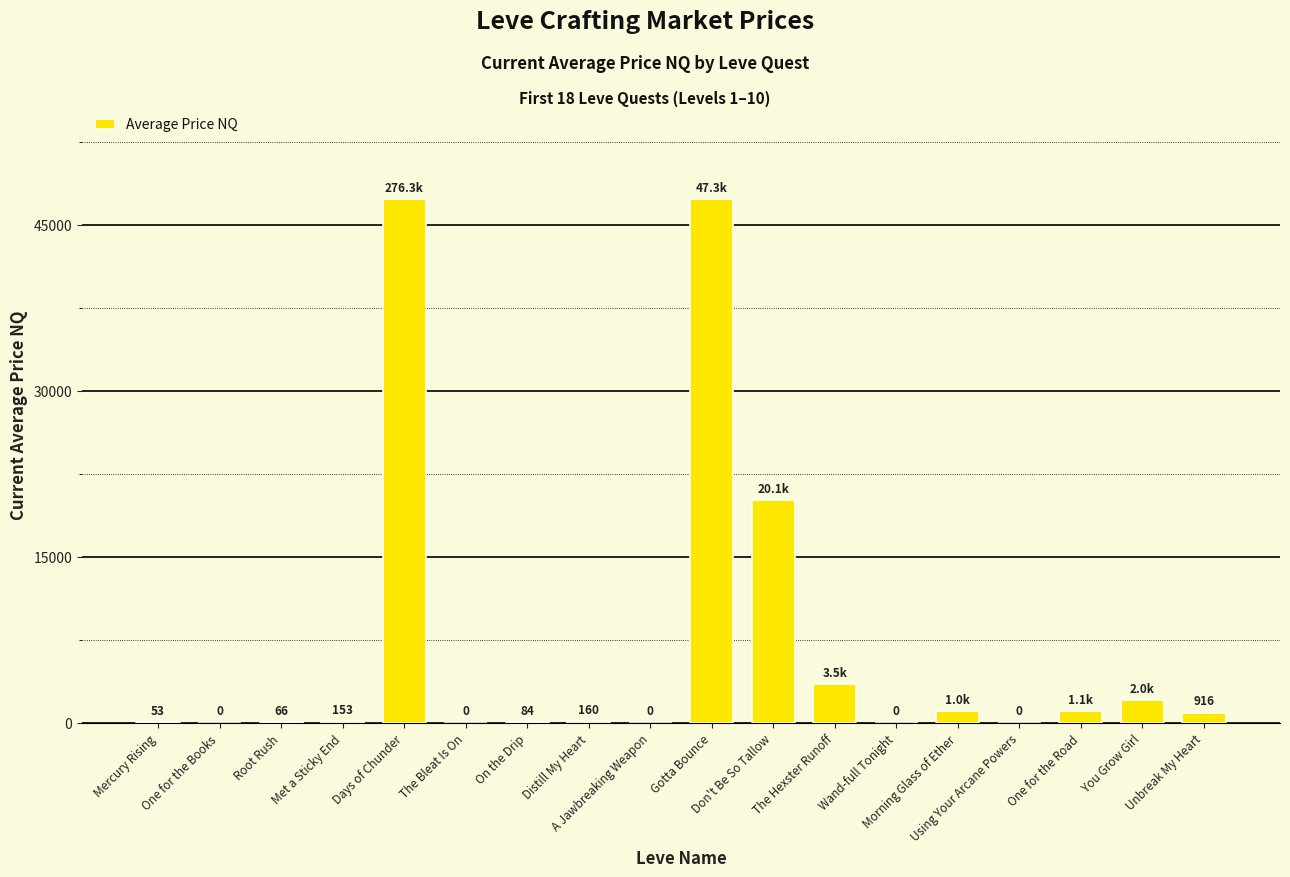

What is the greatest value displayed?

47315.3